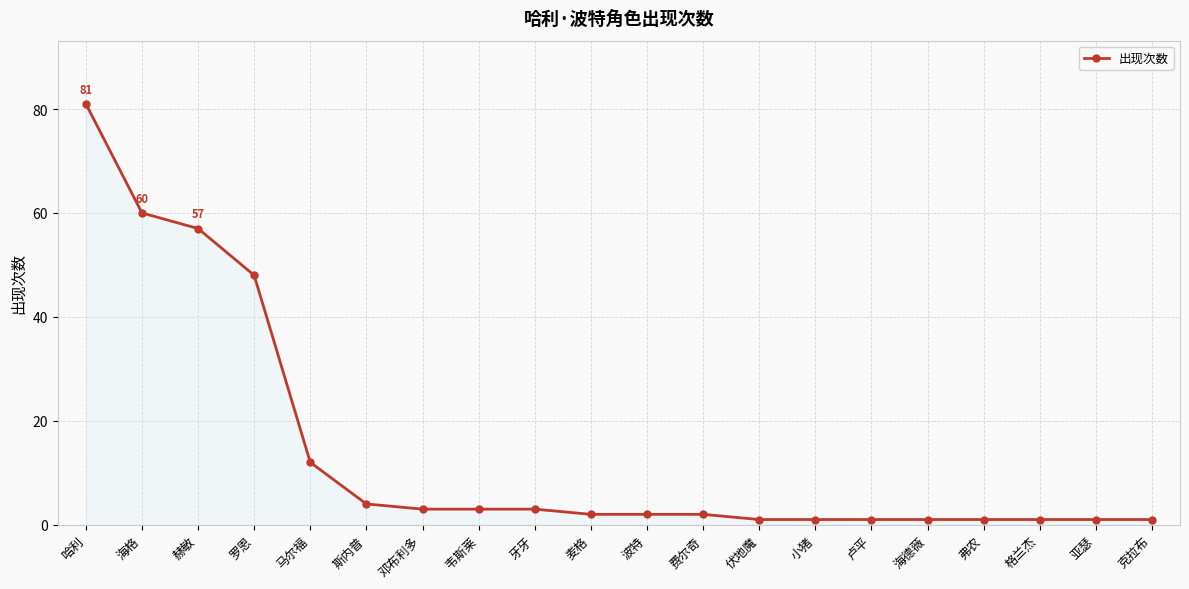

What is the greatest value displayed?

81